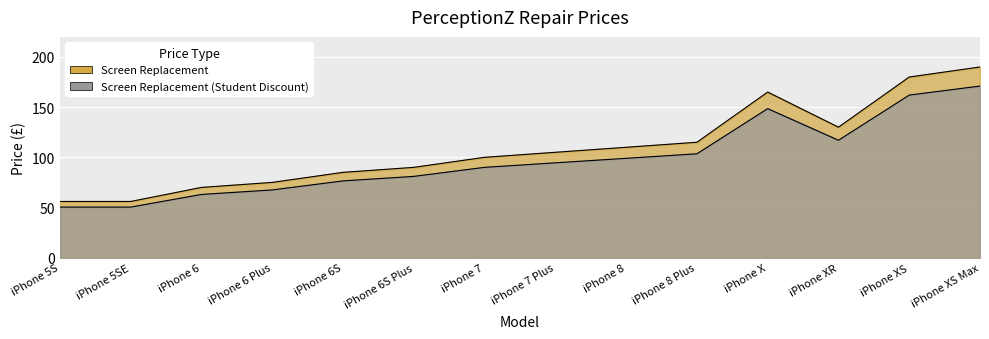

What is the minimum value for Screen Replacement?

56.0